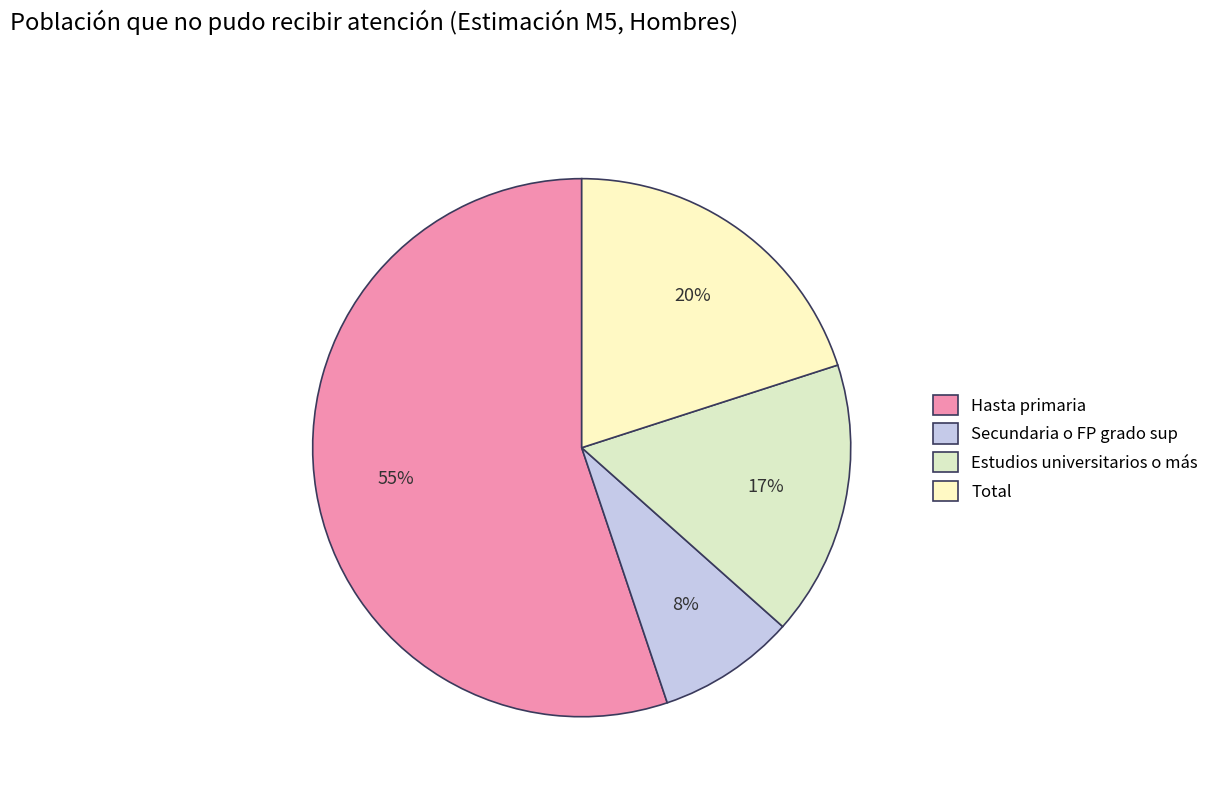

Which category has the smallest portion of the pie?

Secundaria o FP grado sup